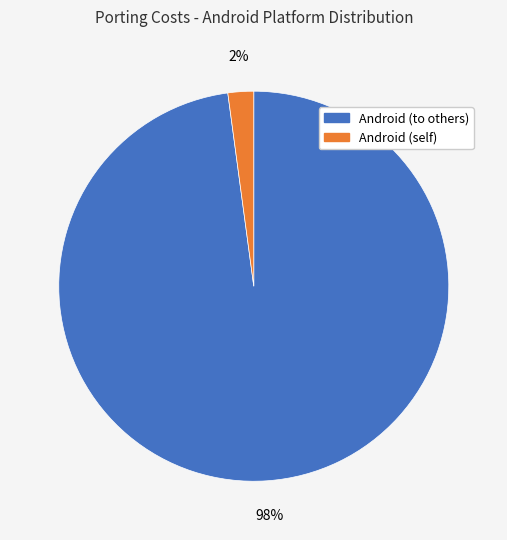

To the nearest percent, what is the difference between the largest and smallest slice percentages?

96%